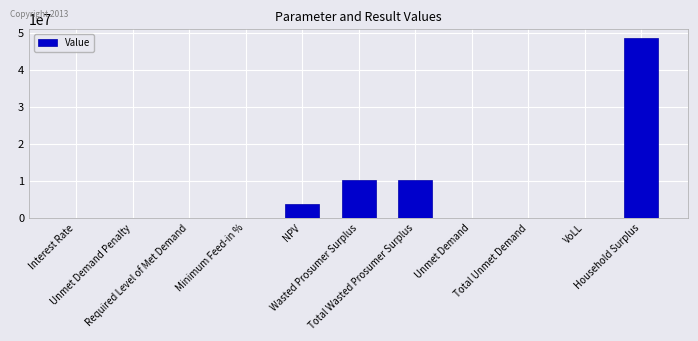

What is the sum of all values?

73438996.9